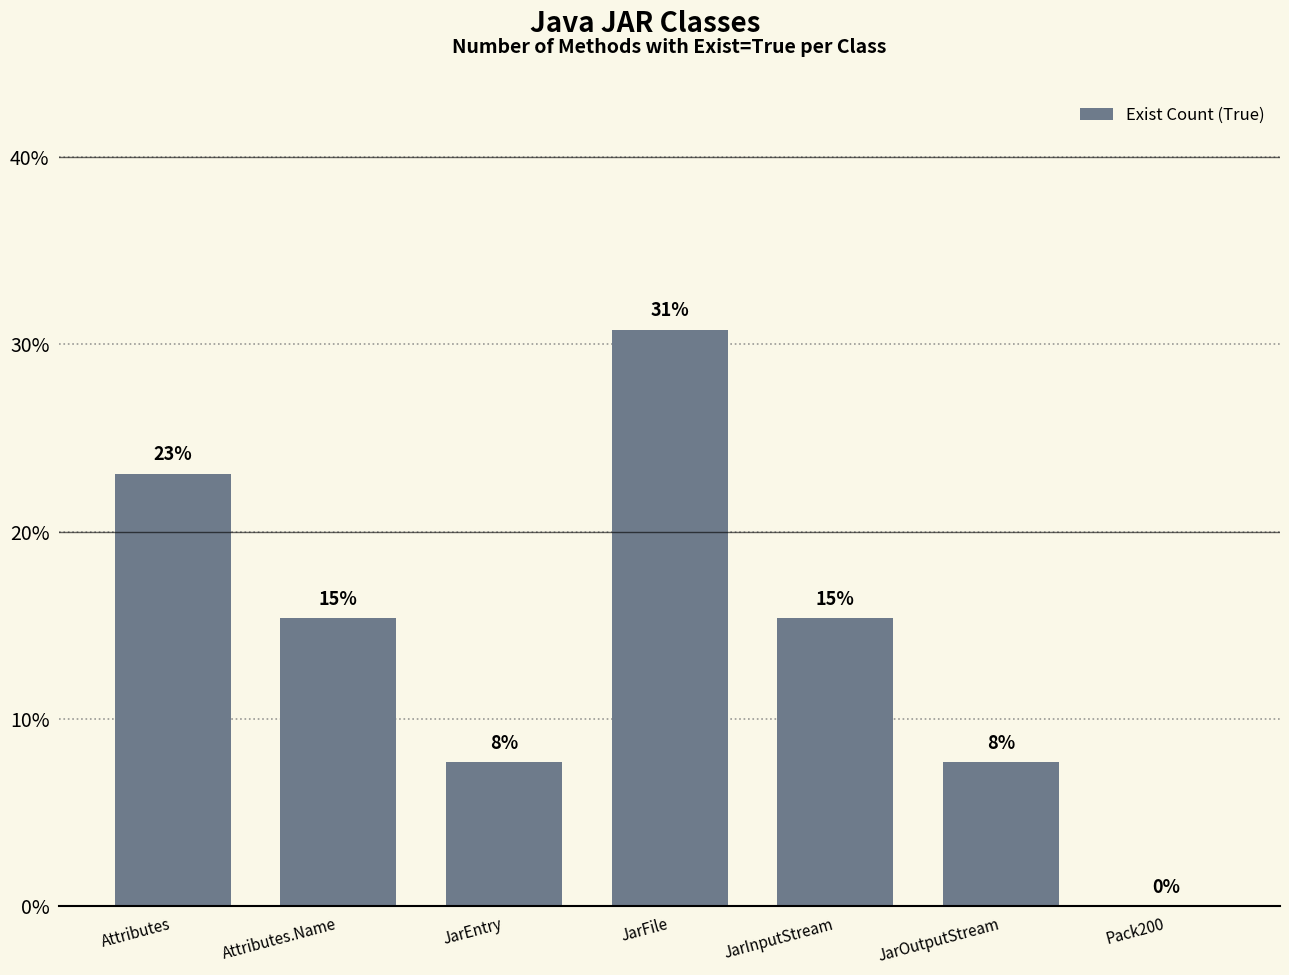

What is the difference between the maximum and minimum values?

30.8